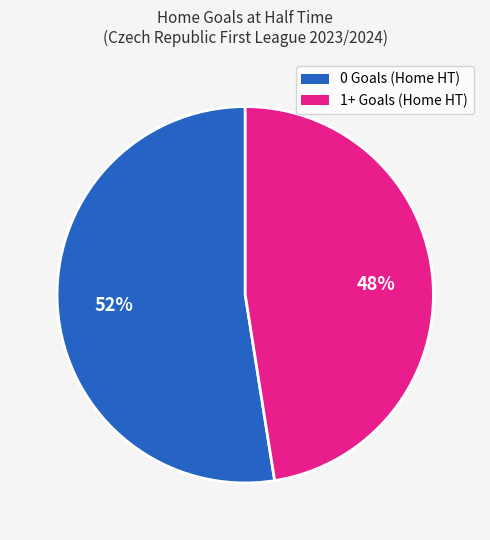

To the nearest percent, what is the average slice percentage?

50%